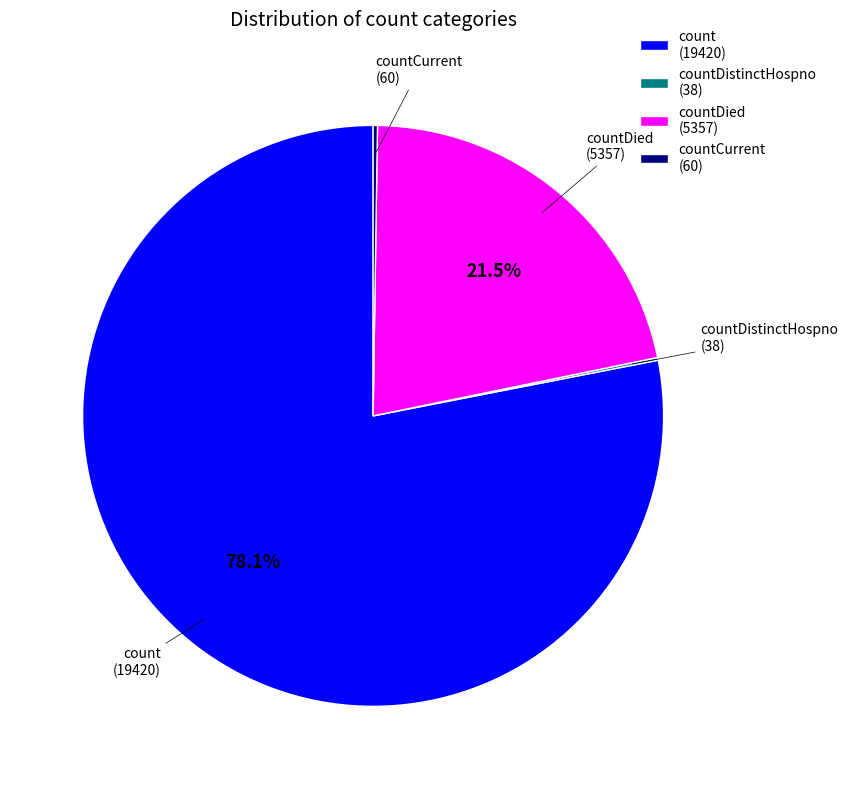

Approximately how many times larger is the value at count compared to countDied?

3.6